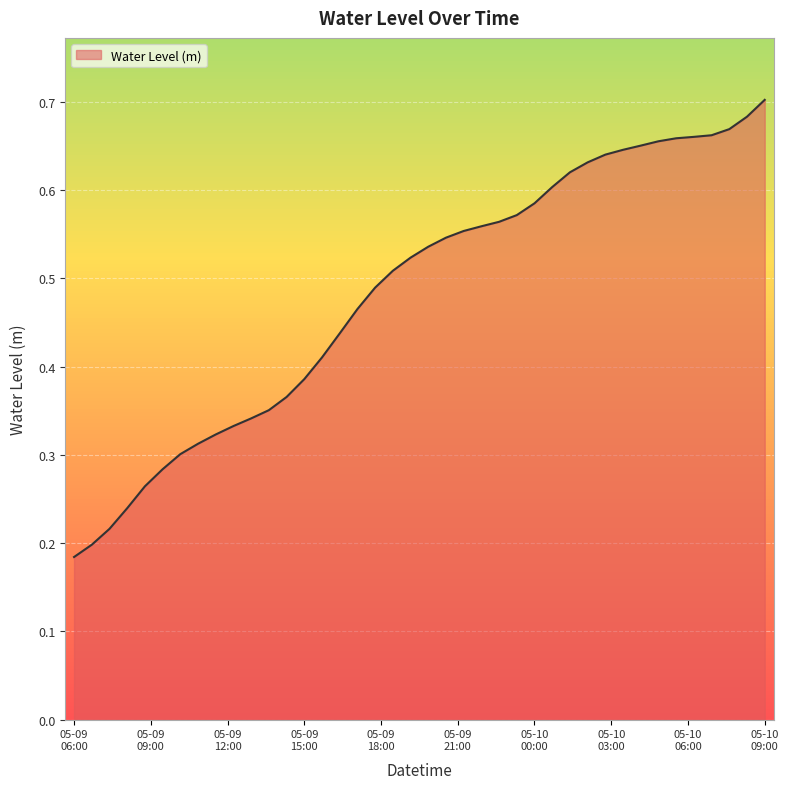

What is the smallest value displayed?

0.2